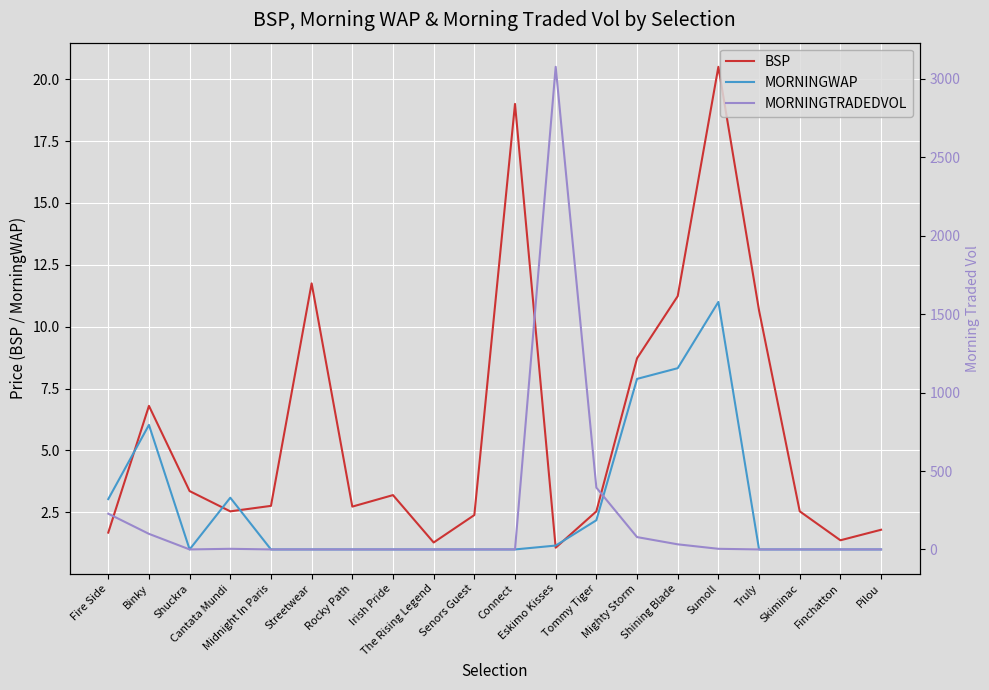

What is the average value of the BSP series?

5.9